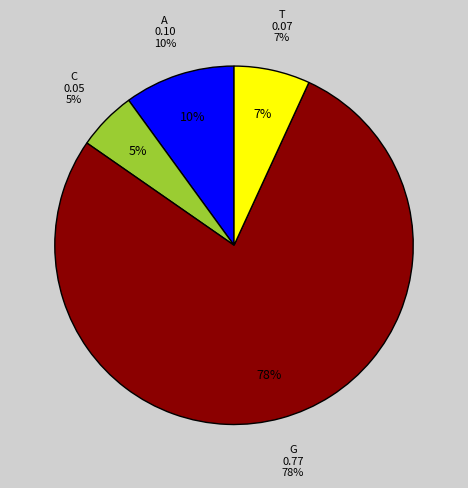

True or false: C accounts for 1% of the total.

False